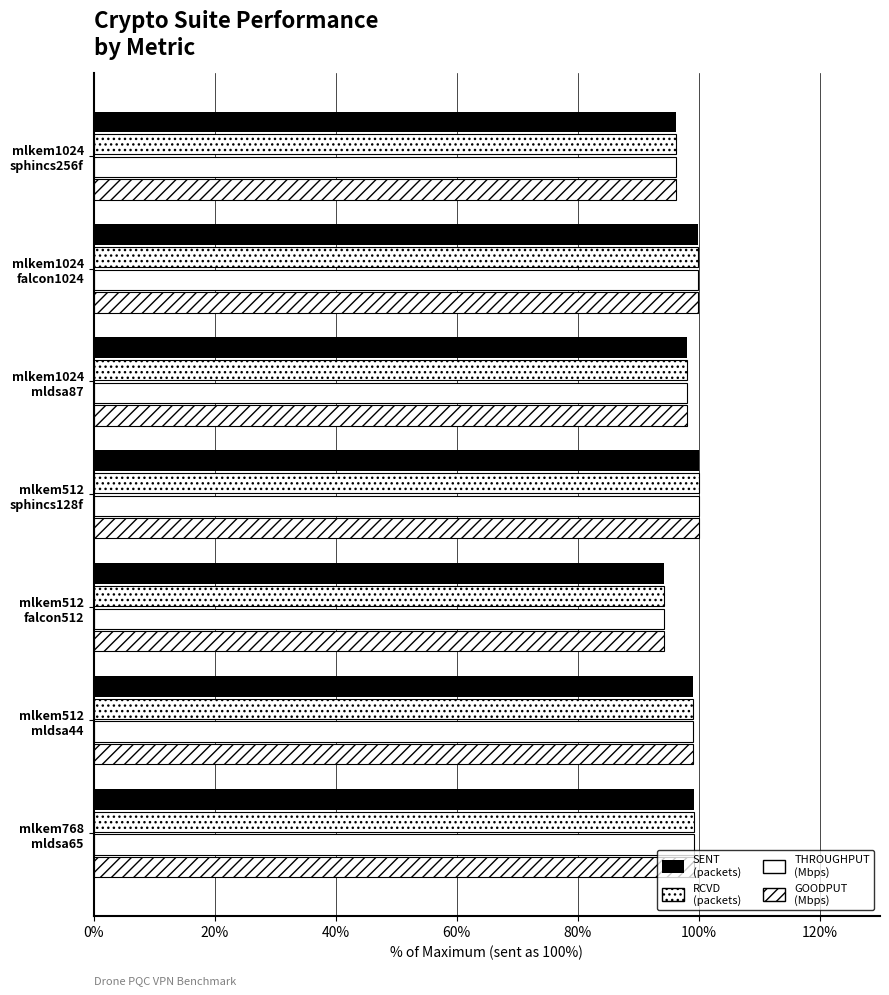

Count the number of categories in the chart.

7